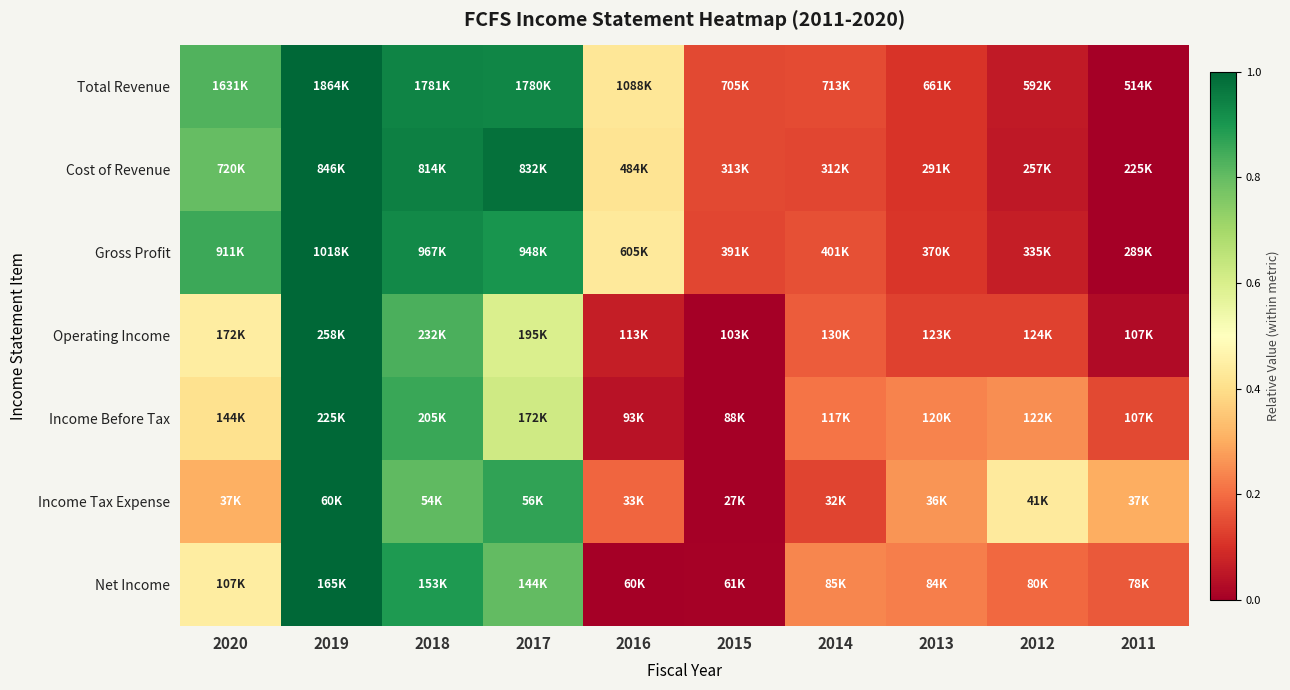

What is the greatest value displayed?

1.0